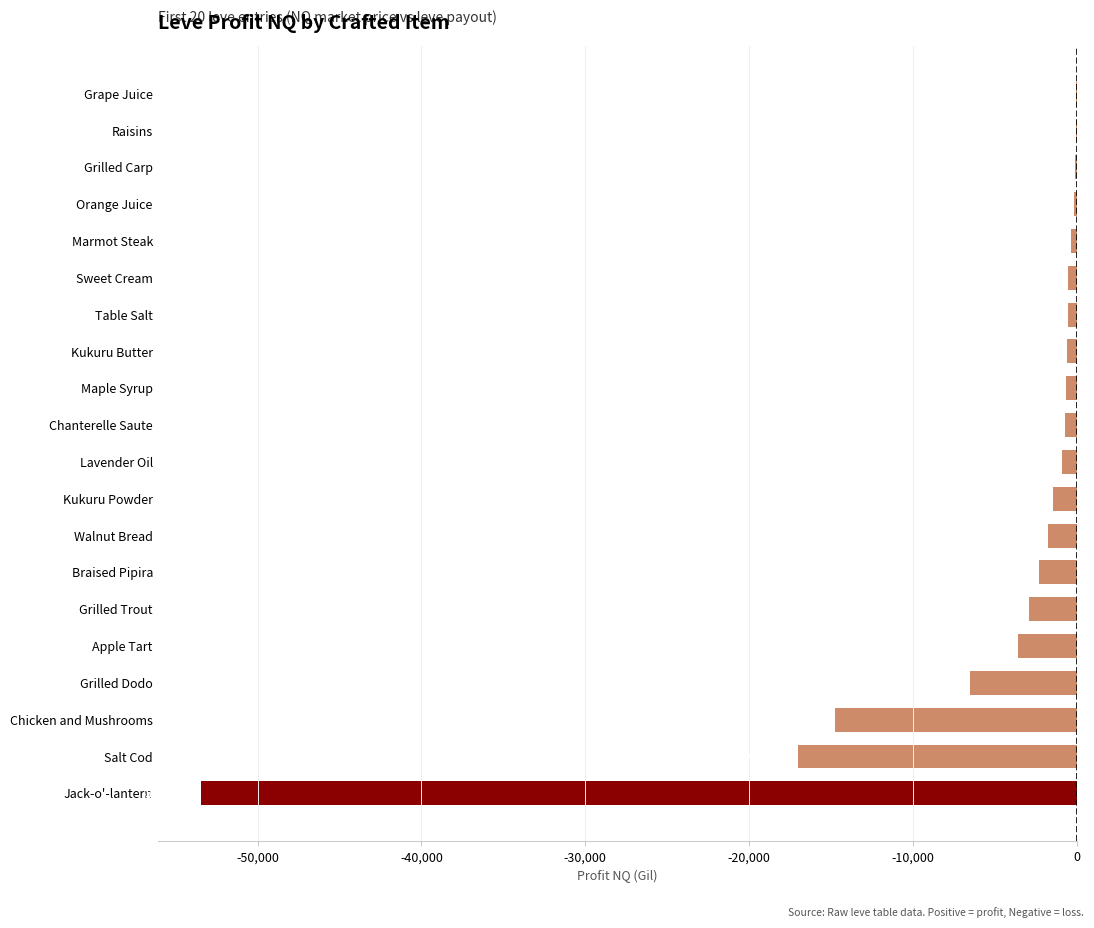

Where is the data nearest to the value -26720?

Salt Cod